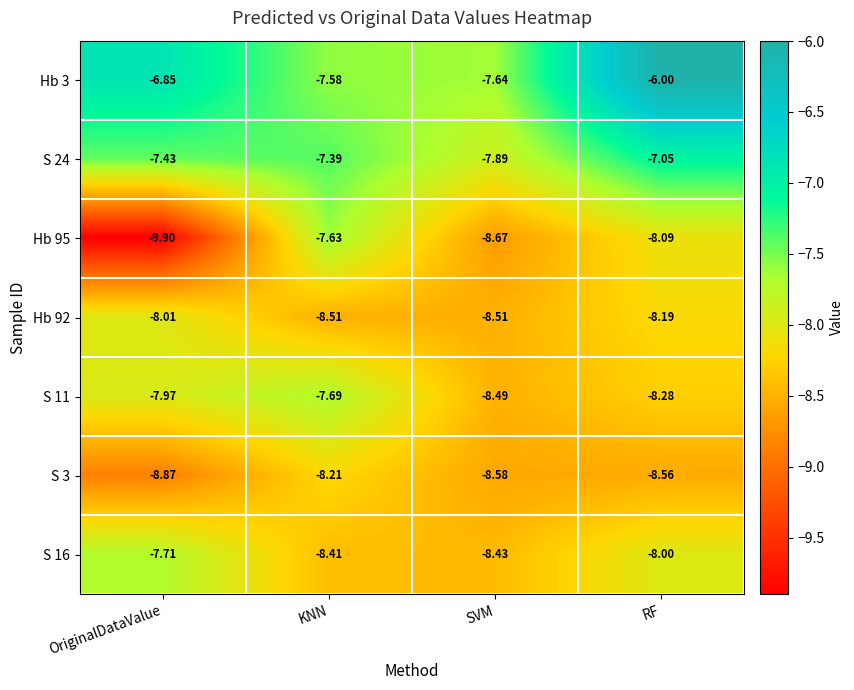

At which label is Hb 3 closest to -6?

RF